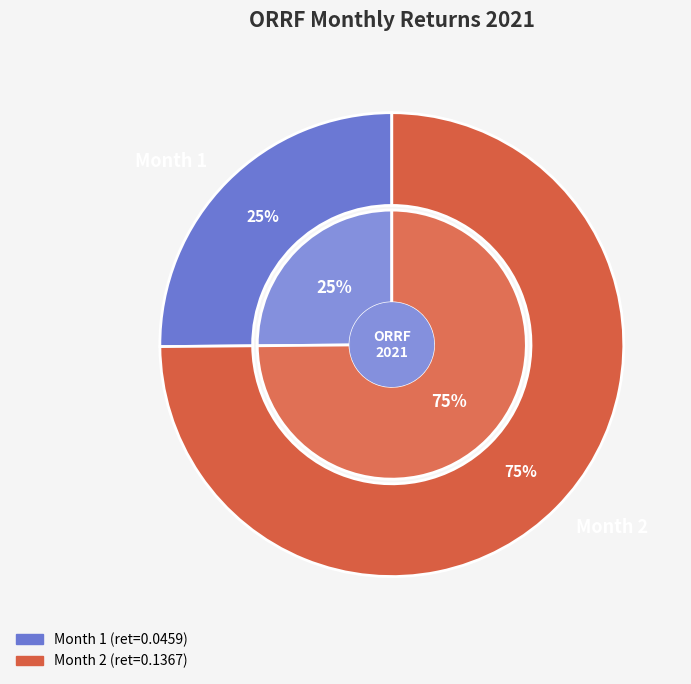

The Month 2 slice represents 88% of the pie. True or false?

False